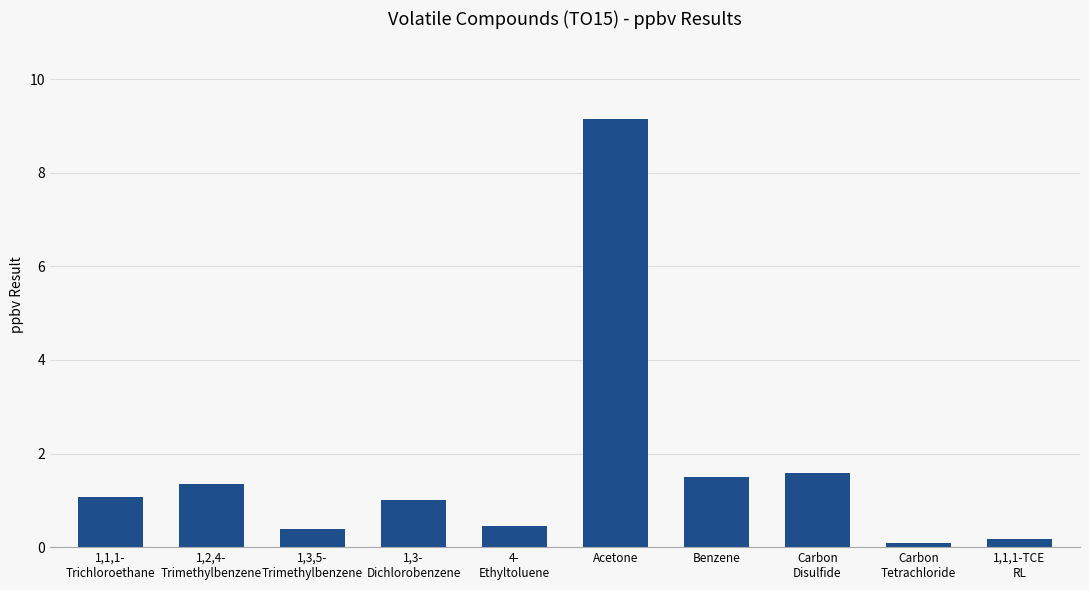

How many bars are there in total?

10